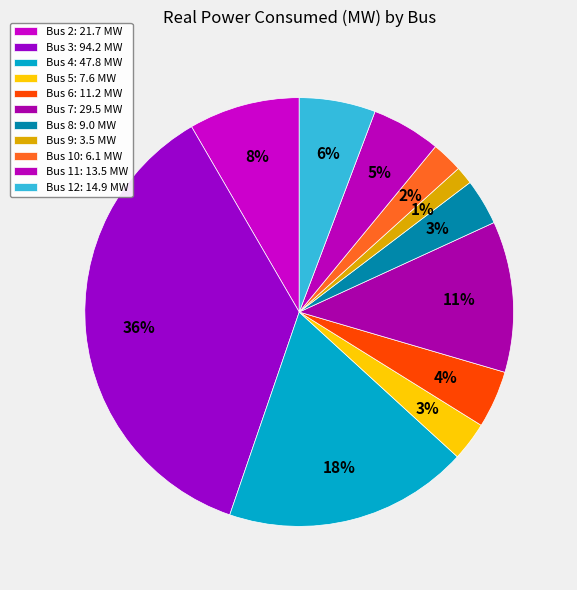

What is the change in value from Bus 4 to Bus 5?

-40.2